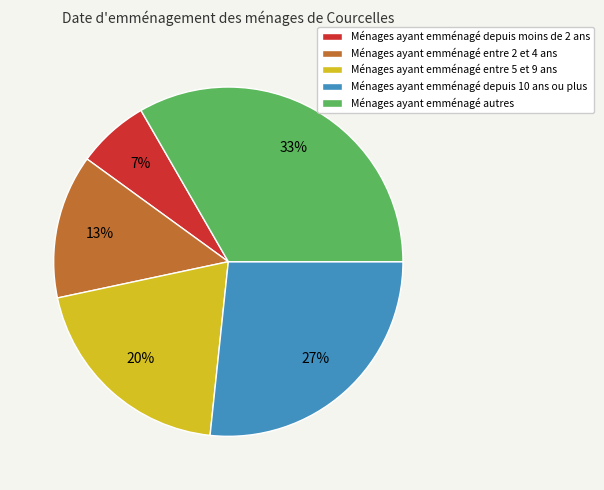

To the nearest percent, what is the difference between the Ménages ayant emménagé entre 5 et 9 ans and Ménages ayant emménagé entre 2 et 4 ans slice percentages?

7%